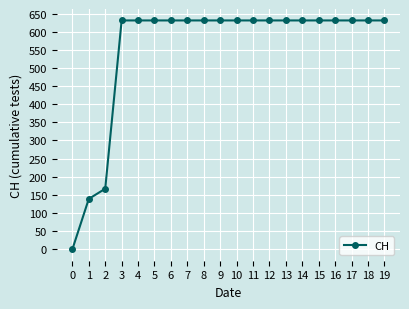

What is the difference between the values at 16 and 0?

631